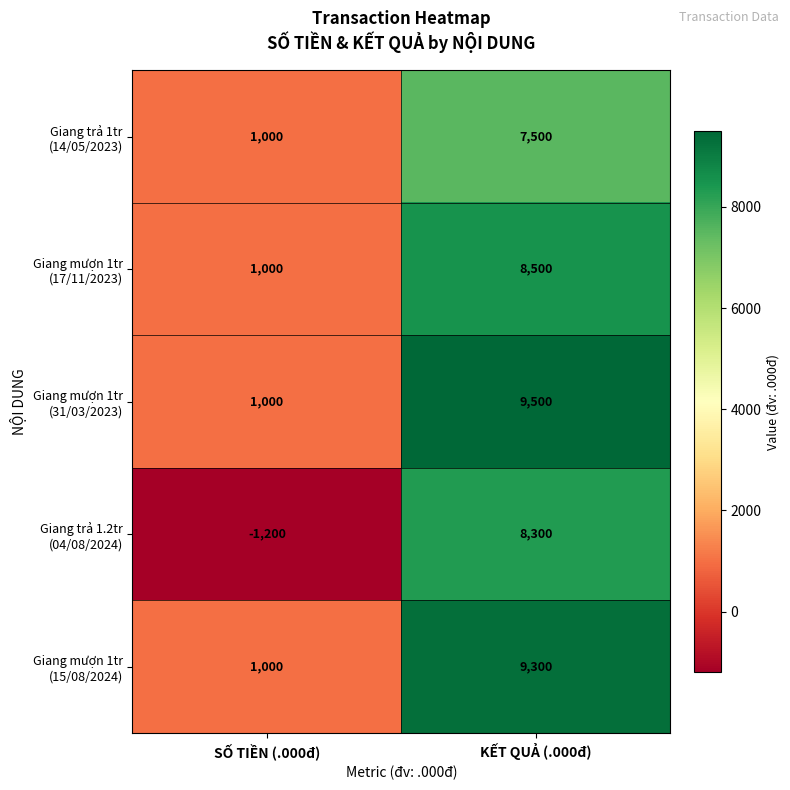

Which category has the highest value across all series?

KẾT QUẢ (.000đ)